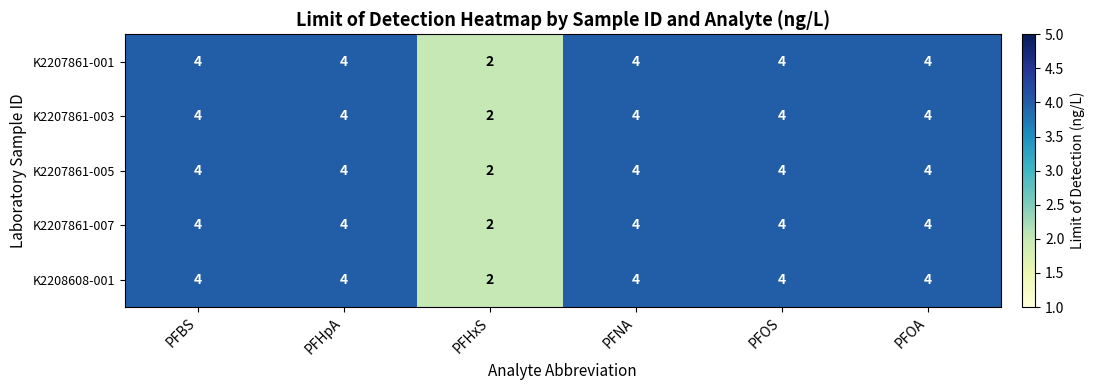

Is the value of K2207861-007 at PFHpA greater than the value of K2207861-003 at PFHxS?

Yes